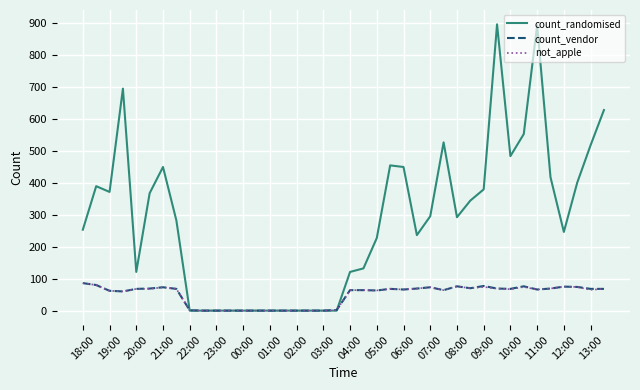

What is the greatest value displayed?

895